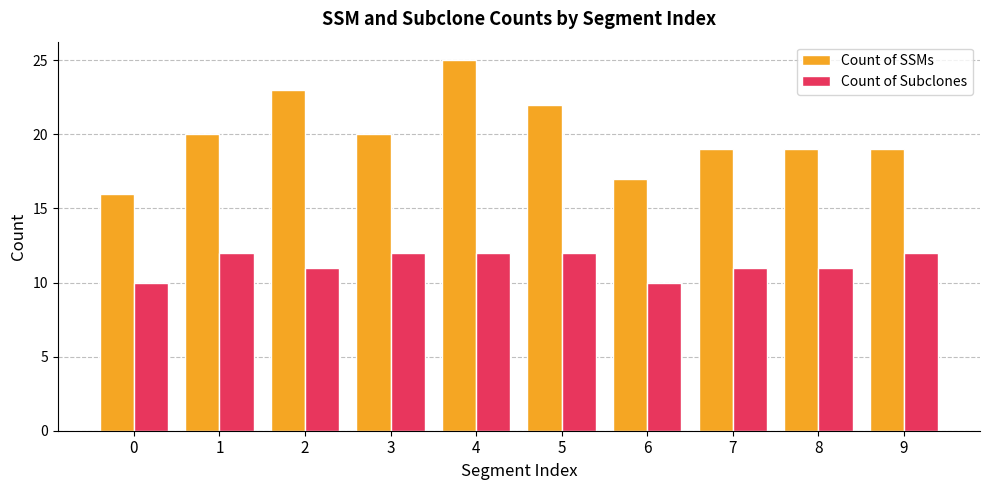

How many groups of bars are there?

10